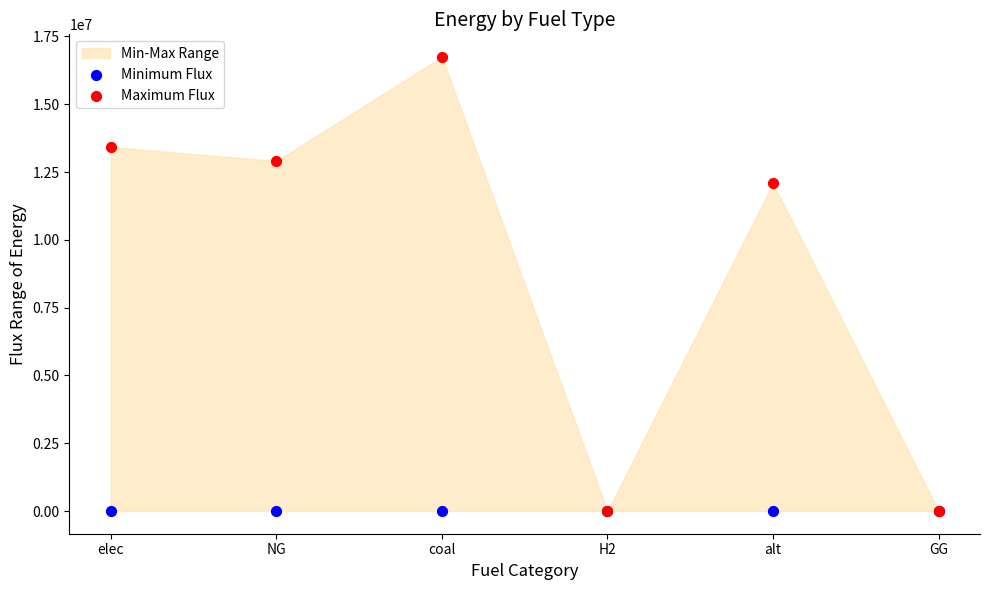

In the Maximum Flux series, what Y value is closest to 8371094?

12083802.7